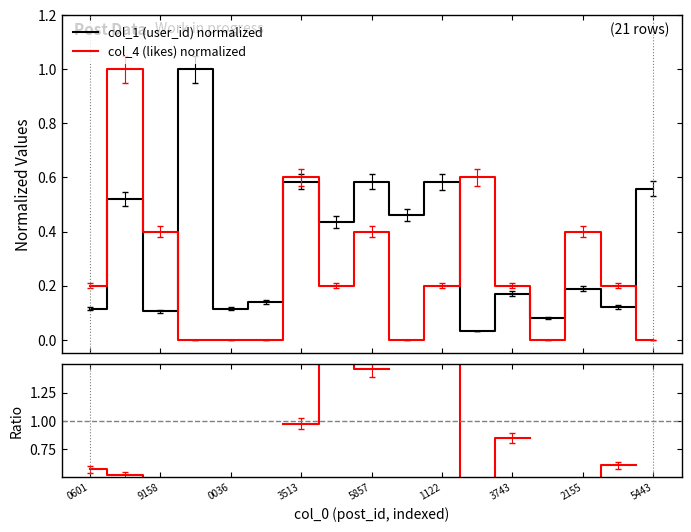

How many interior local valleys does the col_1 (user_id) normalized series have?

7